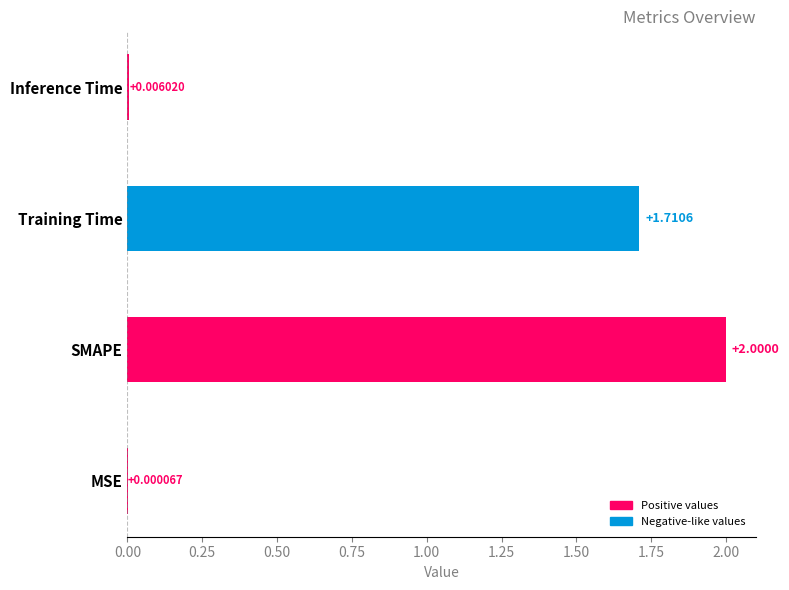

List the labels in order of value, smallest first.

MSE, Inference Time, Training Time, SMAPE